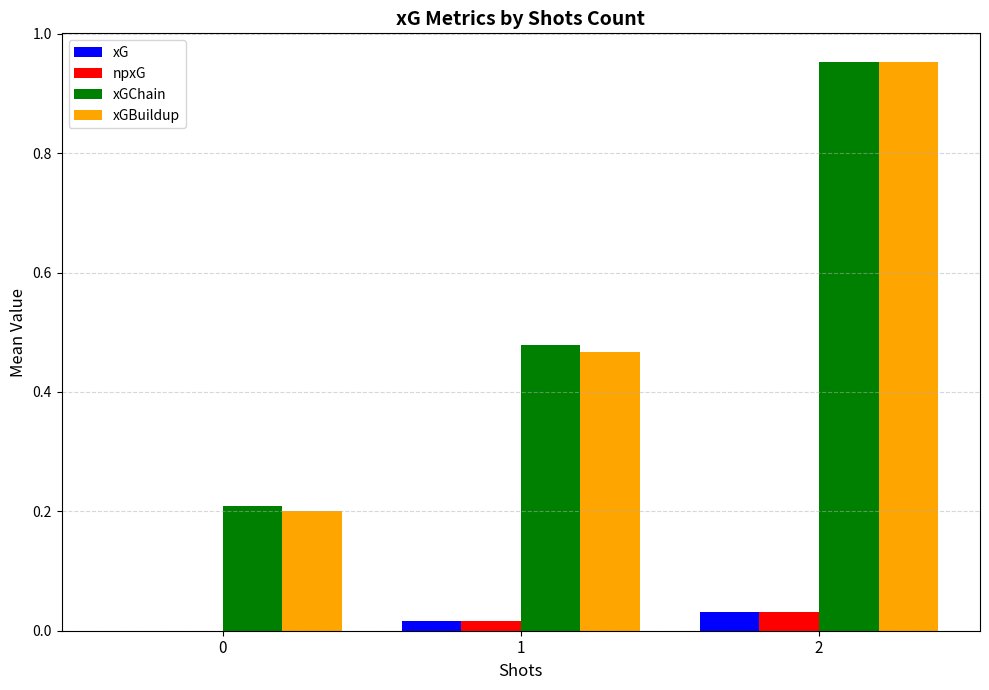

Is the value of npxG at 2 greater than the value of xG at 0?

Yes